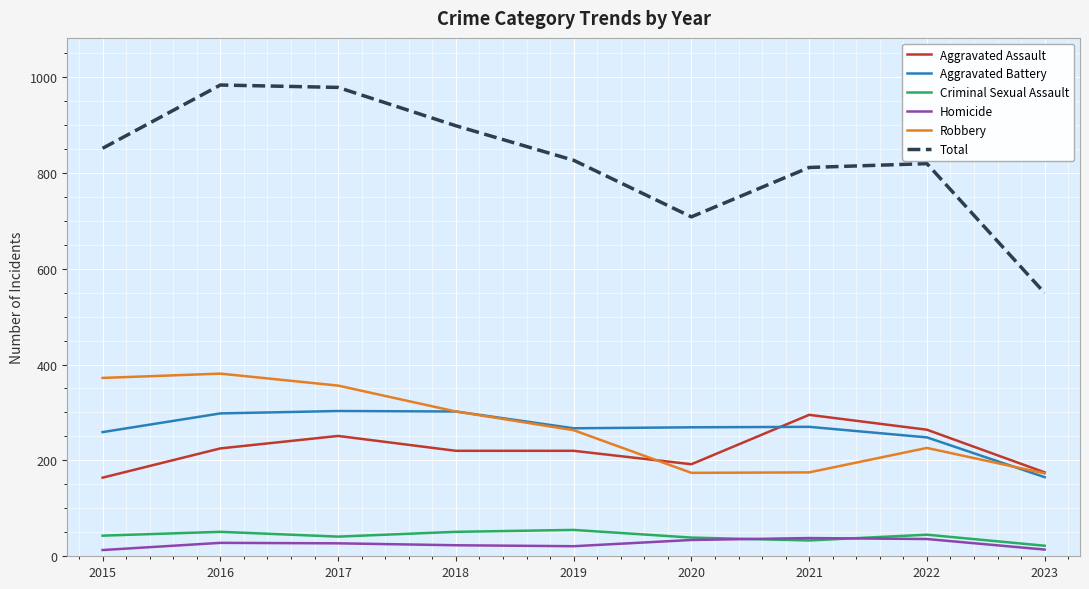

What is the difference between the highest and lowest values at 2016?

955